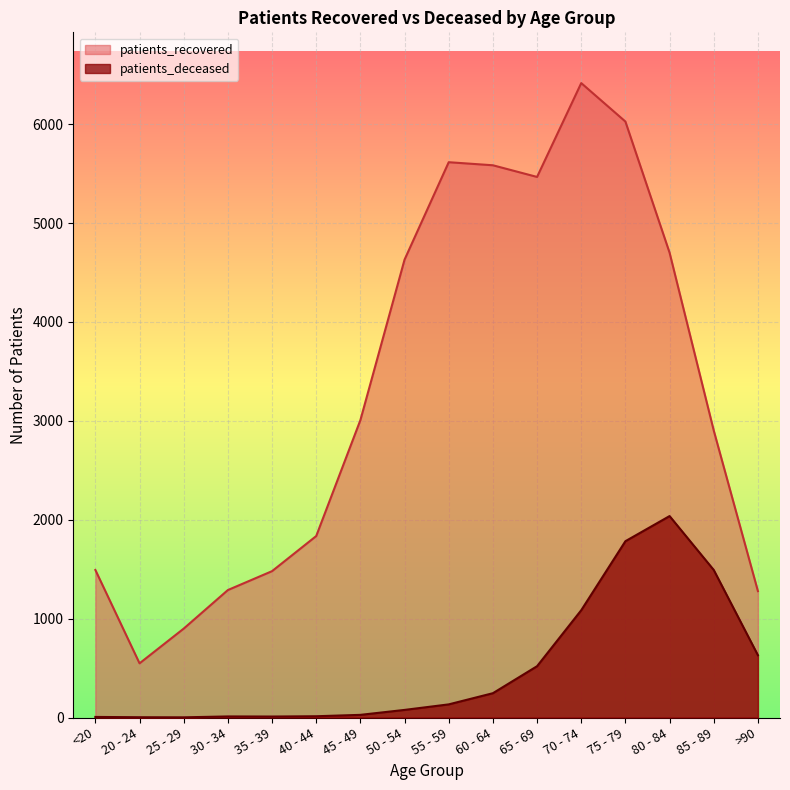

List the series in order of their peak value, highest first.

patients_recovered, patients_deceased